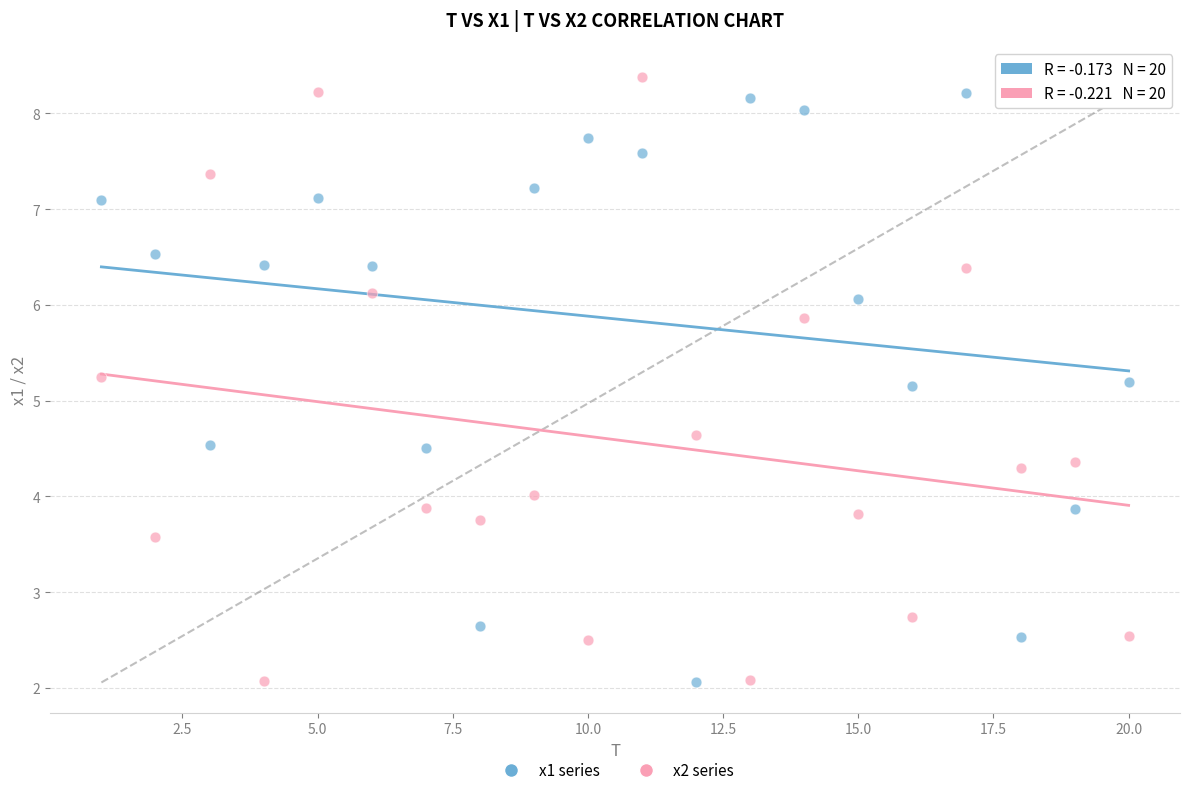

What is the X range (max minus min) for the scatter plot?

19.0